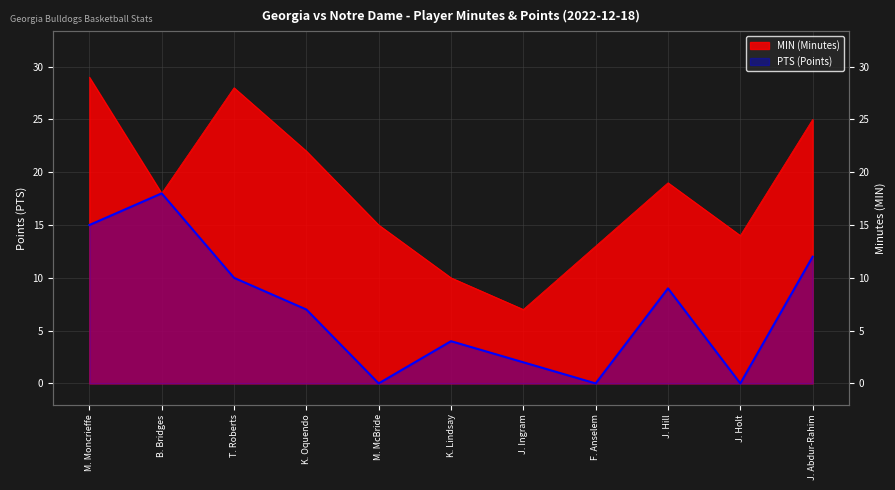

Between J. Hill and M. McBride, which is larger?

J. Hill